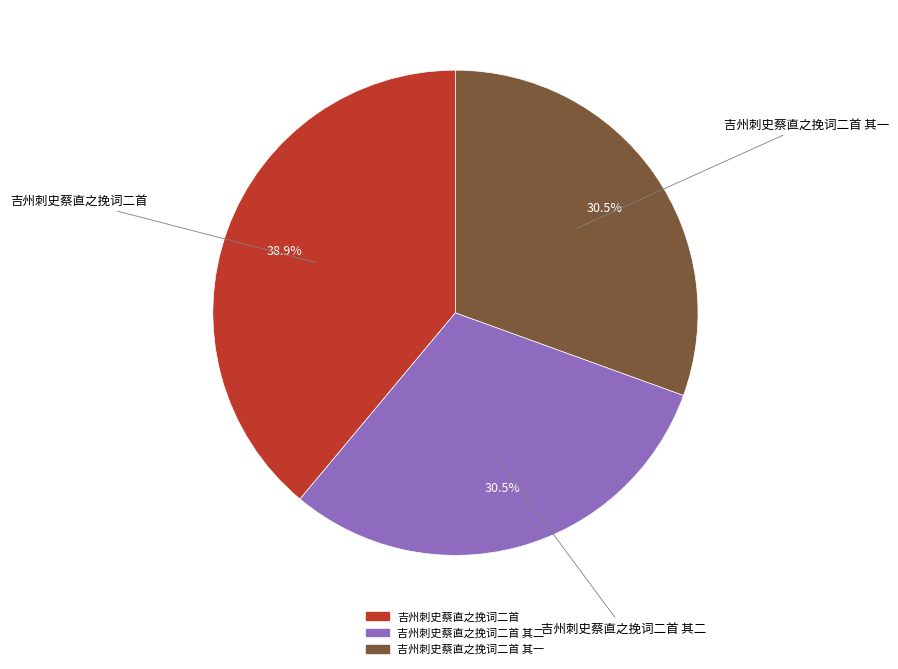

Is there a majority slice in this chart?

No